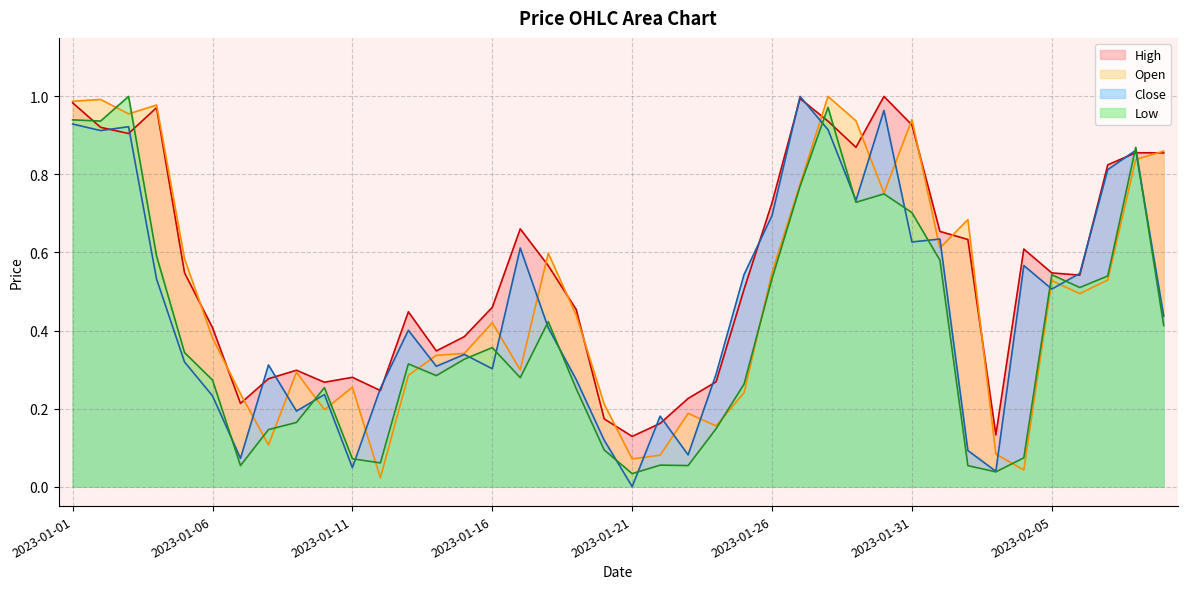

The value of Open at 2023-01-16 is 0.7. True or false?

False